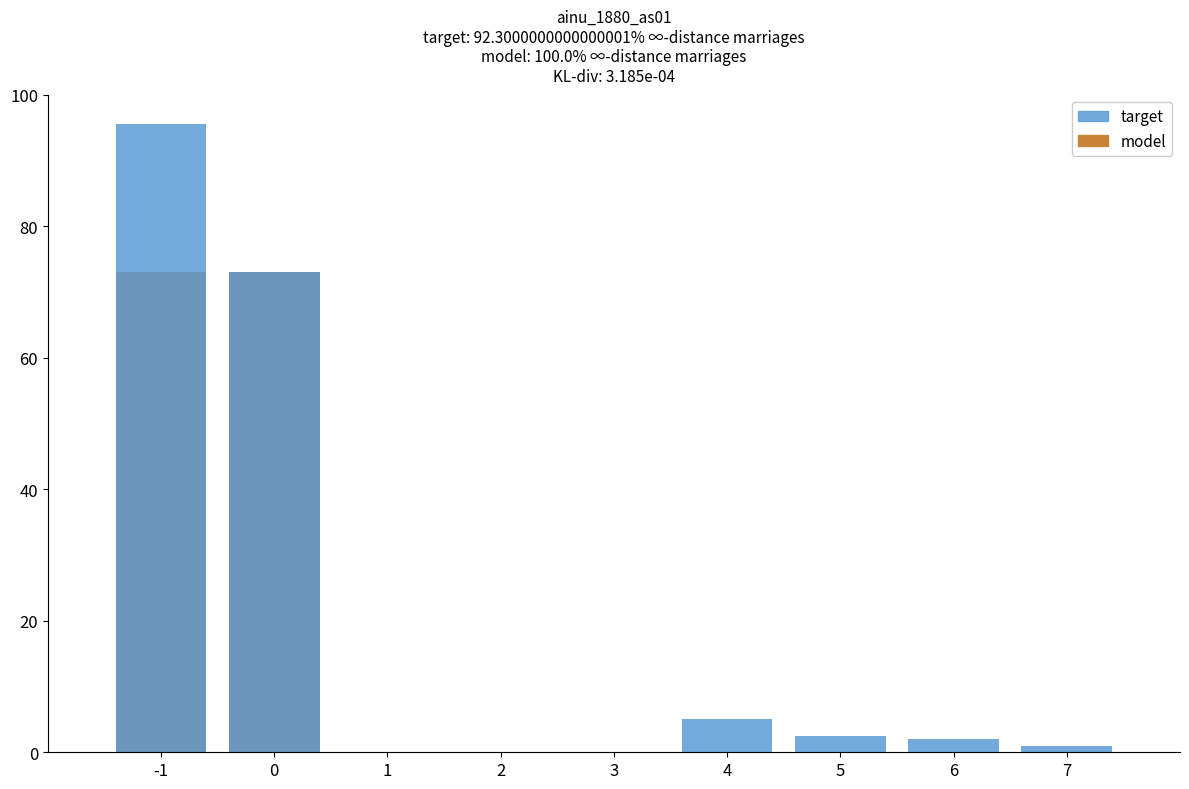

Reading left to right, extract all data points from this chart.

model: 73.0	73.0	0.0	0.0	0.0	0.0	0.0	0.0	0.0
target: 95.5	73.0	0.0	0.0	0.0	5.0	2.5	2.0	1.0